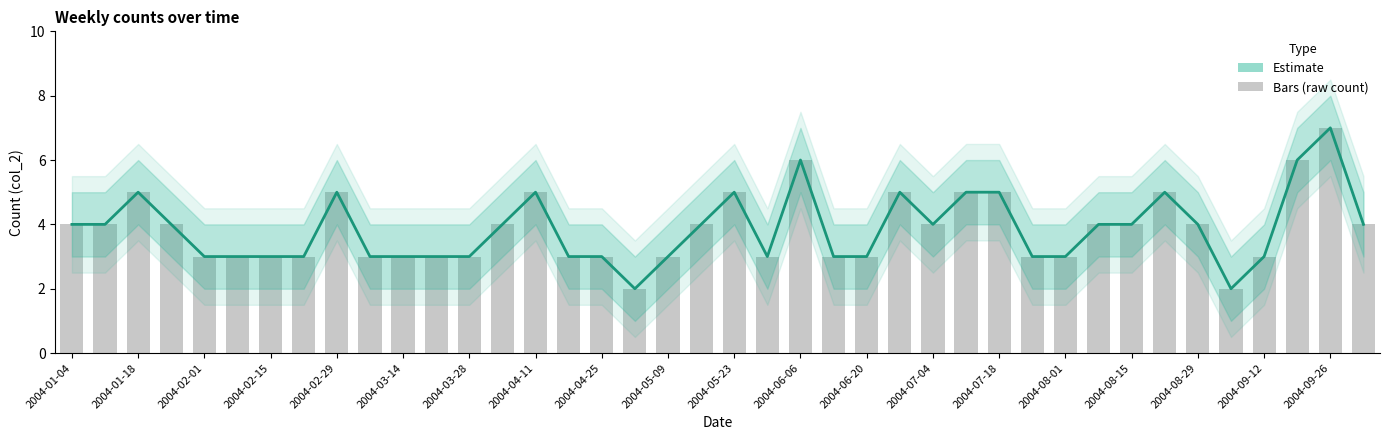

Where is Bars nearest to the value 4?

2004-01-04